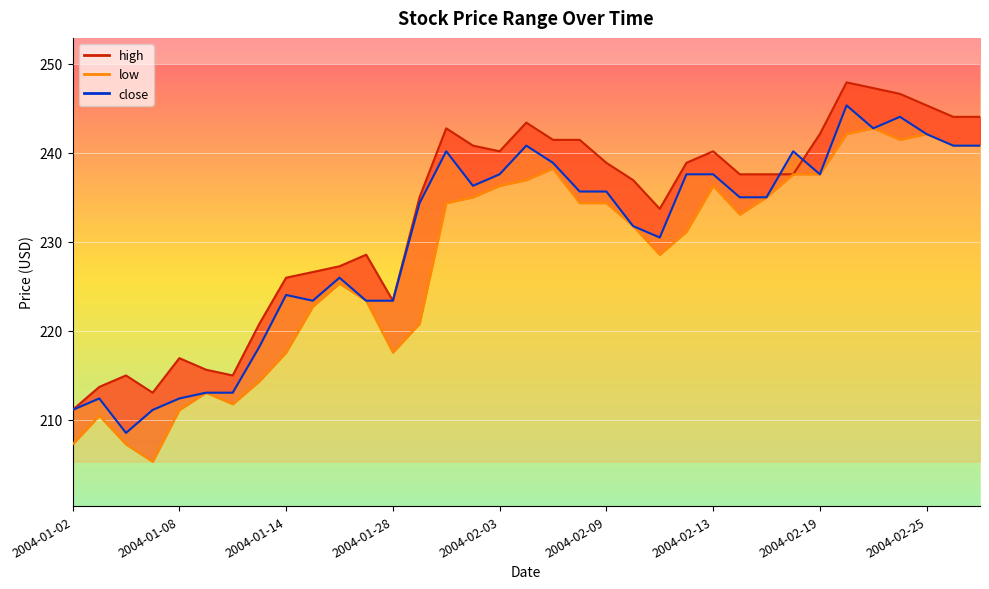

At which category does close reach its first local valley?

2004-01-06